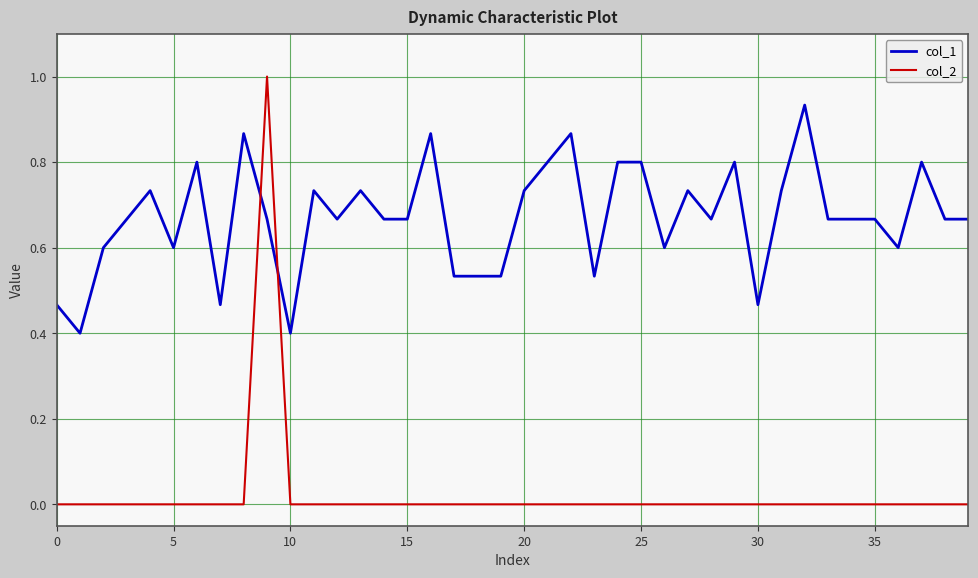

What is the greatest value displayed?

1.0